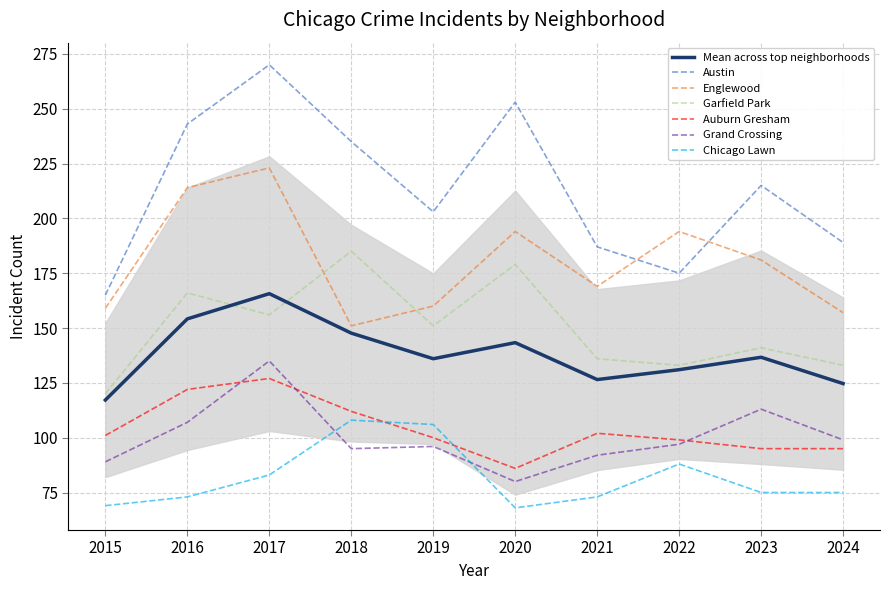

What is the difference between the Grand Crossing values at 2022 and 2016?

10.0